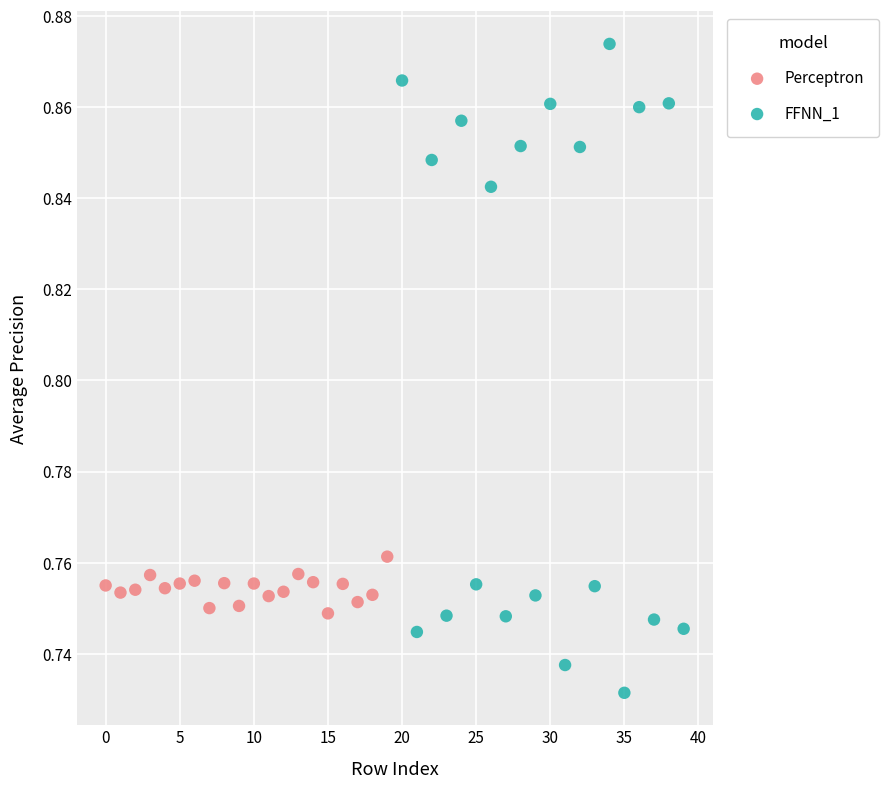

Which series reaches the minimum Y coordinate?

FFNN_1